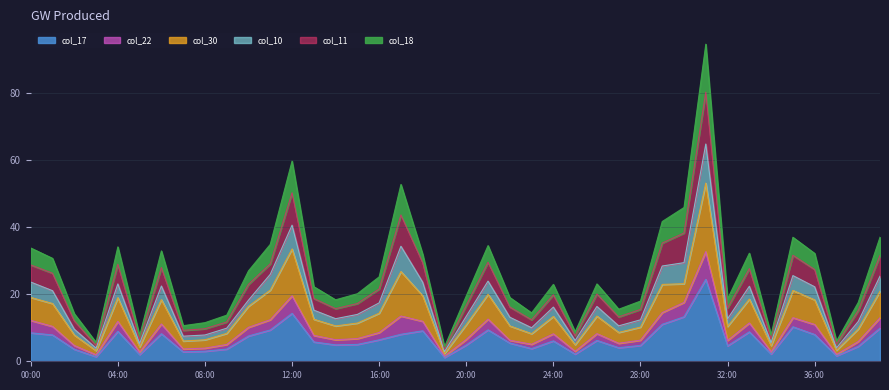

What is the maximum value for col_17?

24.5